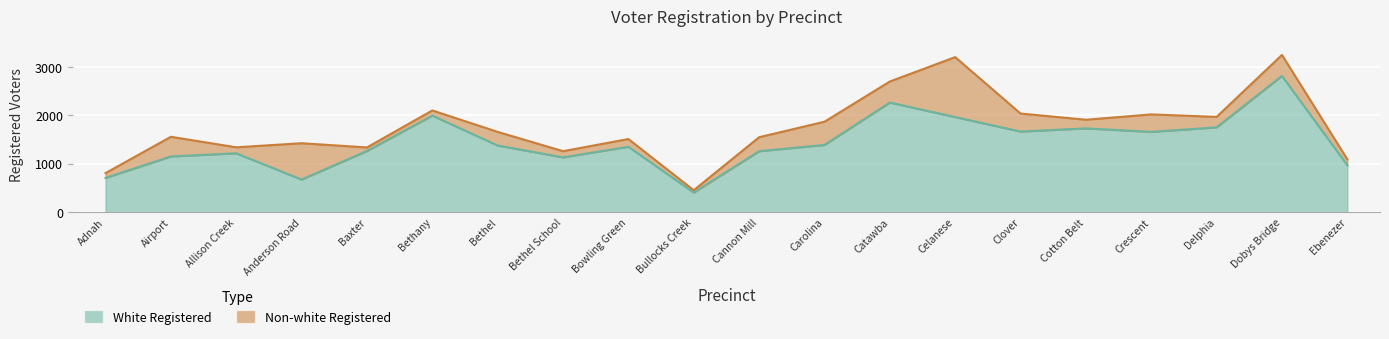

Reading left to right, list all the values displayed in this chart.

704	1147	1212	670	1260	1990	1373	1128	1347	402	1255	1385	2260	1960	1661	1727	1654	1748	2810	965